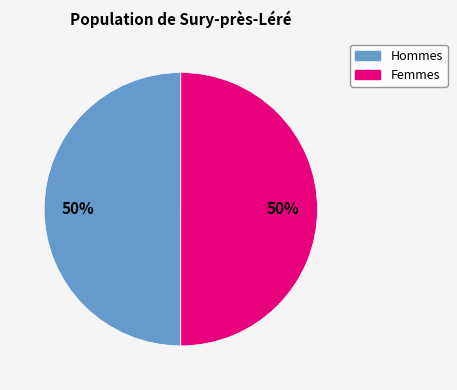

Combined, do Hommes and Femmes account for over 50%?

Yes